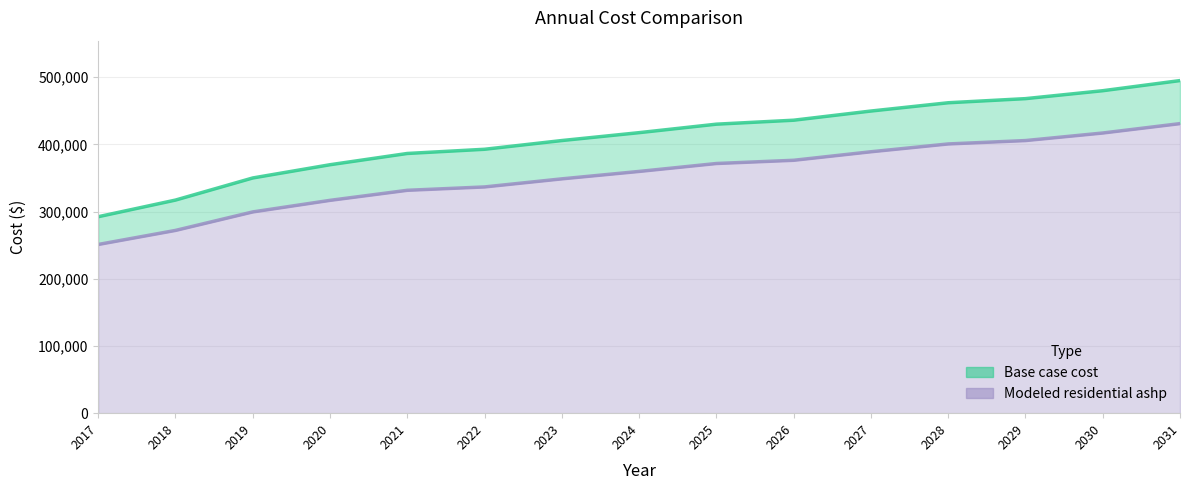

What is the minimum value shown in the chart?

251076.9